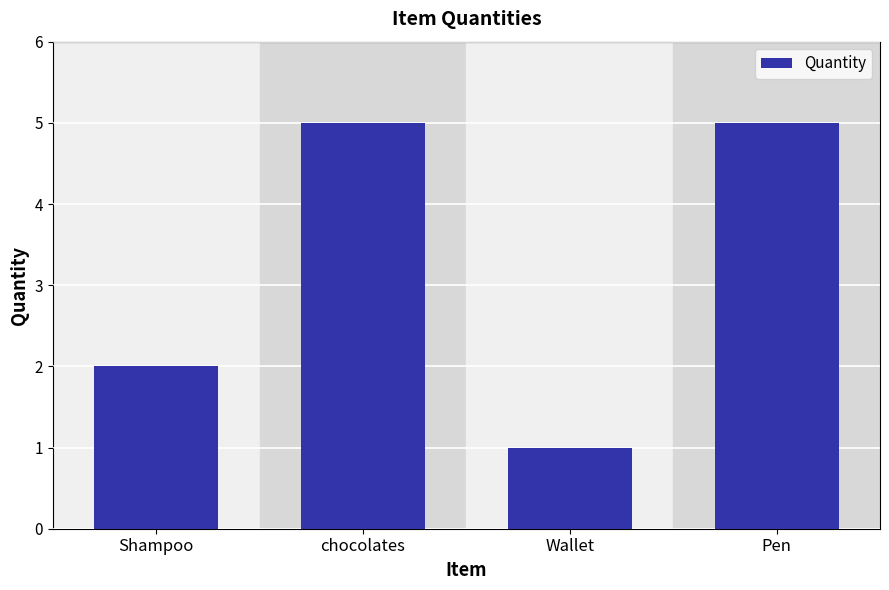

Approximately how many times larger is the value at Shampoo compared to Wallet?

2.0